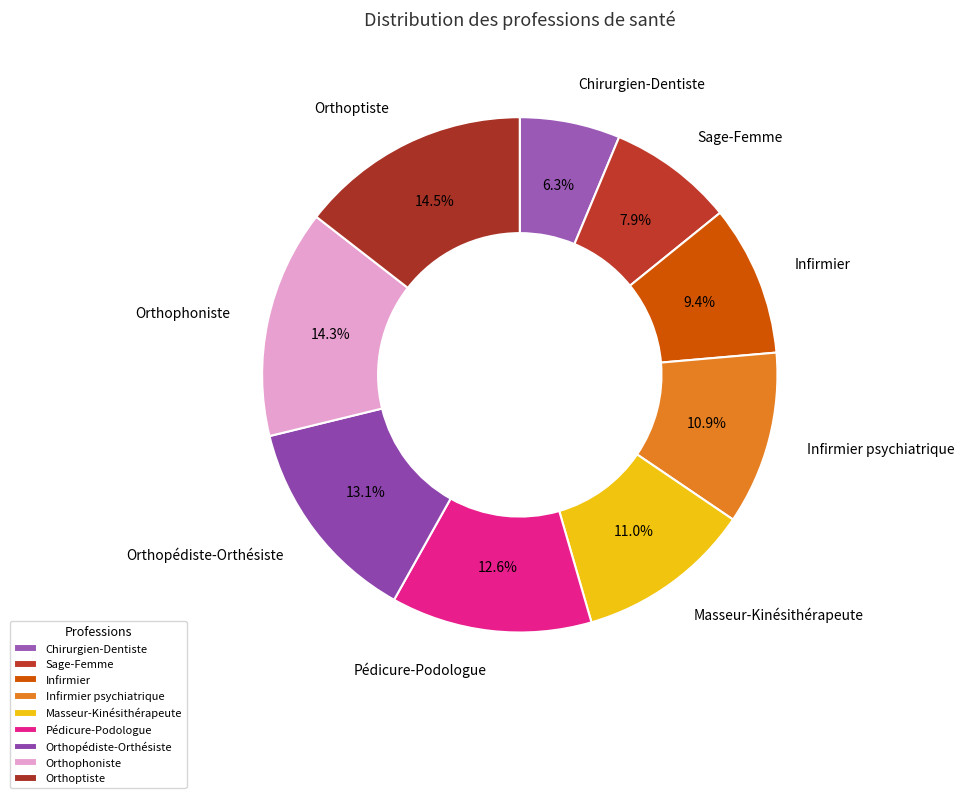

Do Orthophoniste and Infirmier psychiatrique together represent more than half of the pie?

No